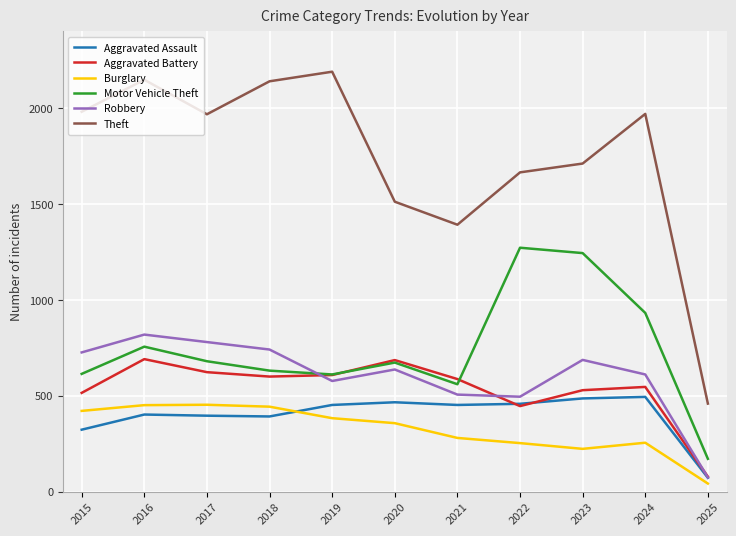

What is the difference between the highest and lowest values at 2022?

1412